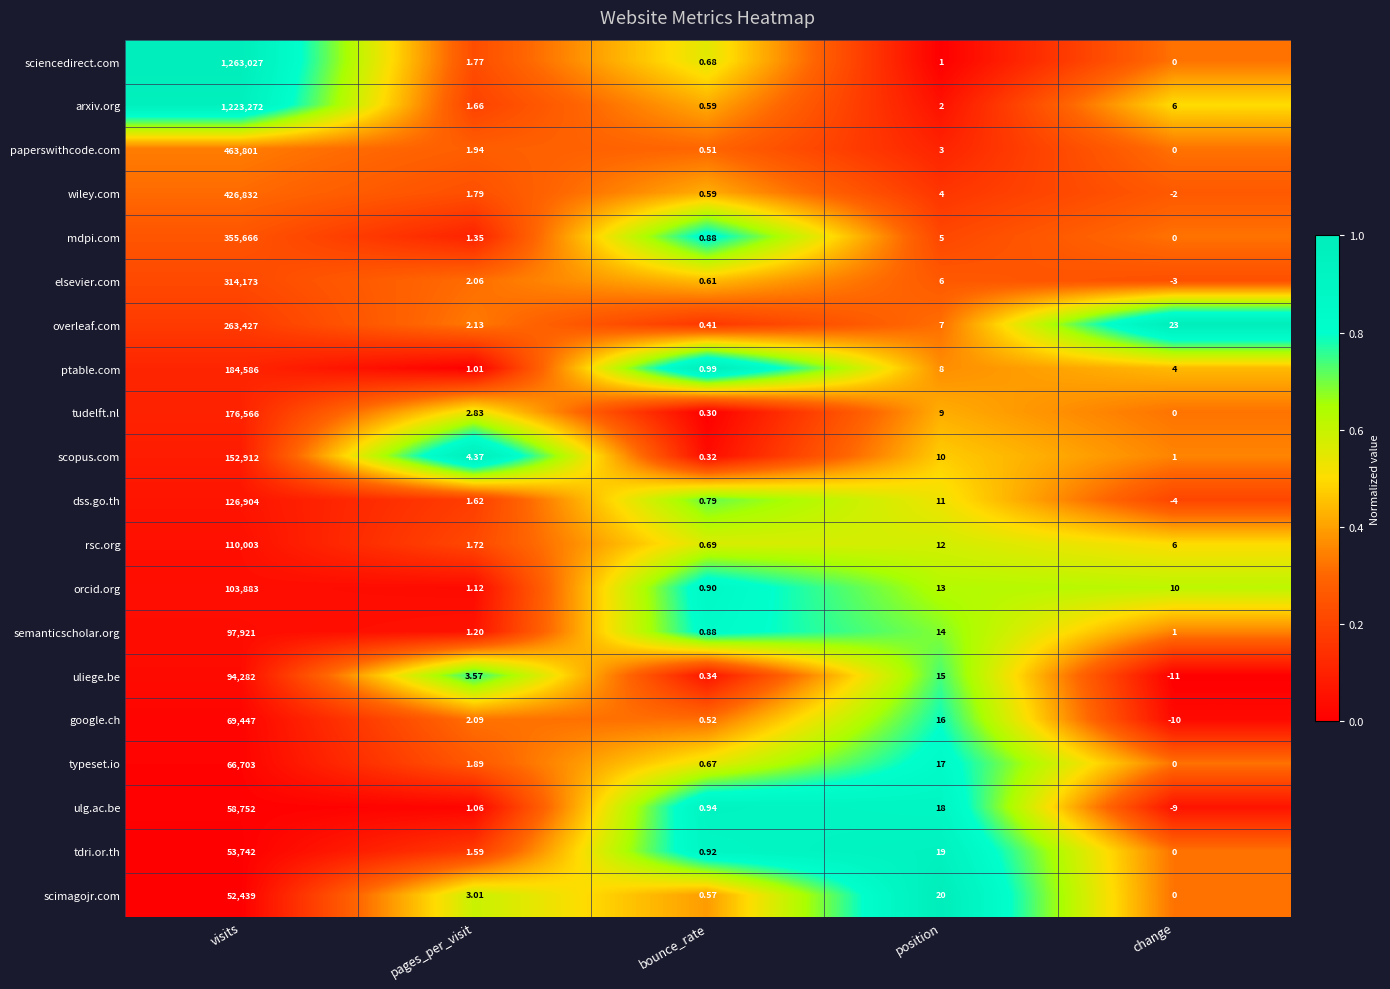

Which category has the lowest value in the dss.go.th series?

change